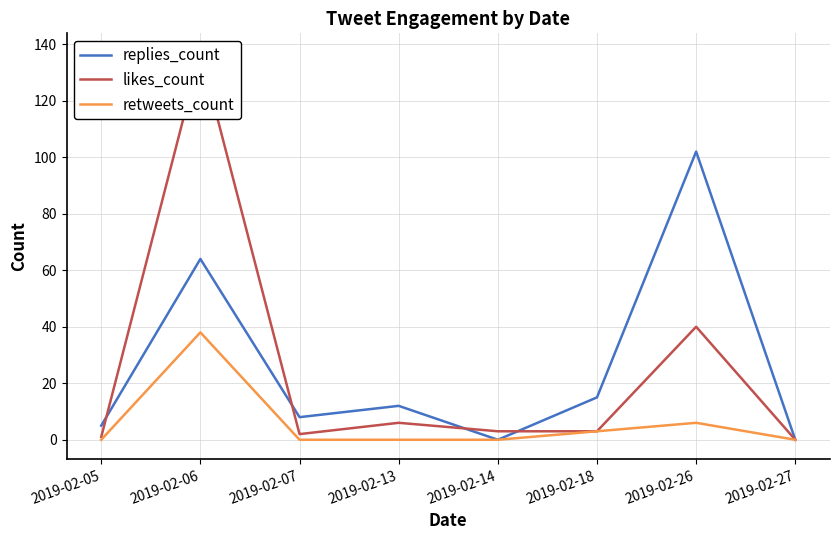

Is it true that likes_count equals 2 at 2019-02-07?

True